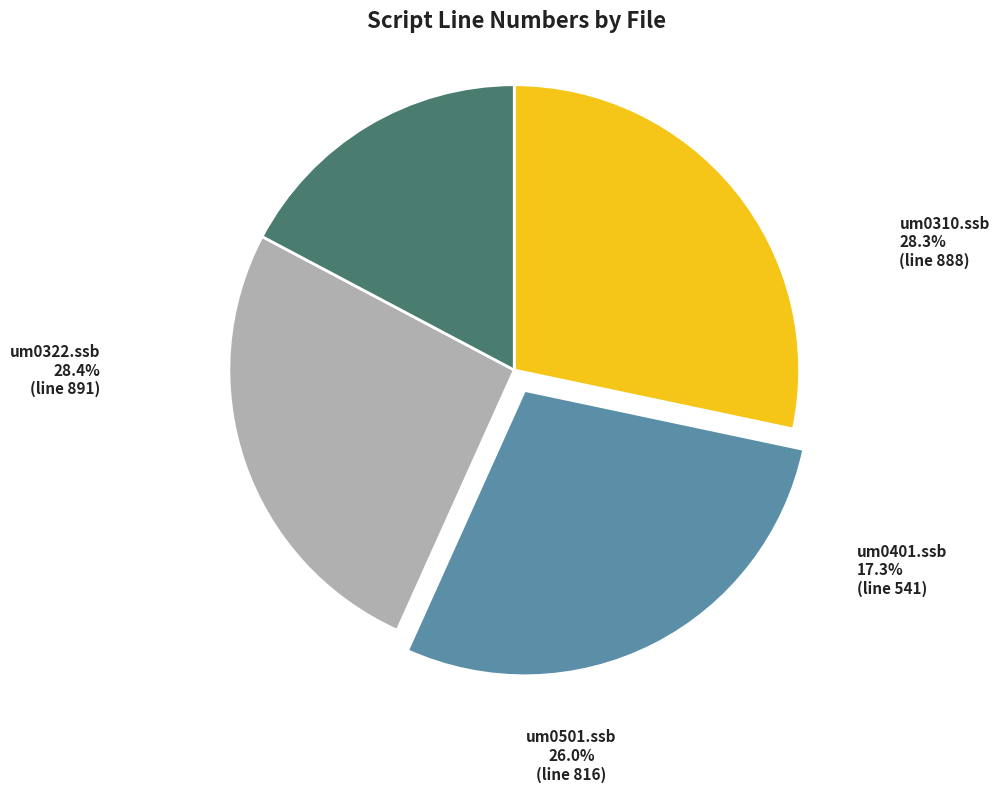

Which has a higher value, um0501.ssb or um0322.ssb?

um0322.ssb